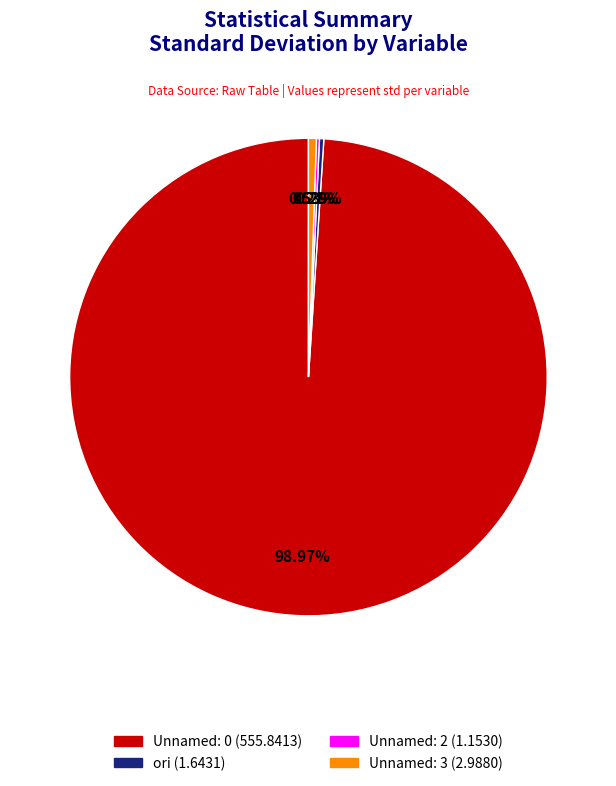

Between Unnamed: 3 and Unnamed: 0, which is larger?

Unnamed: 0